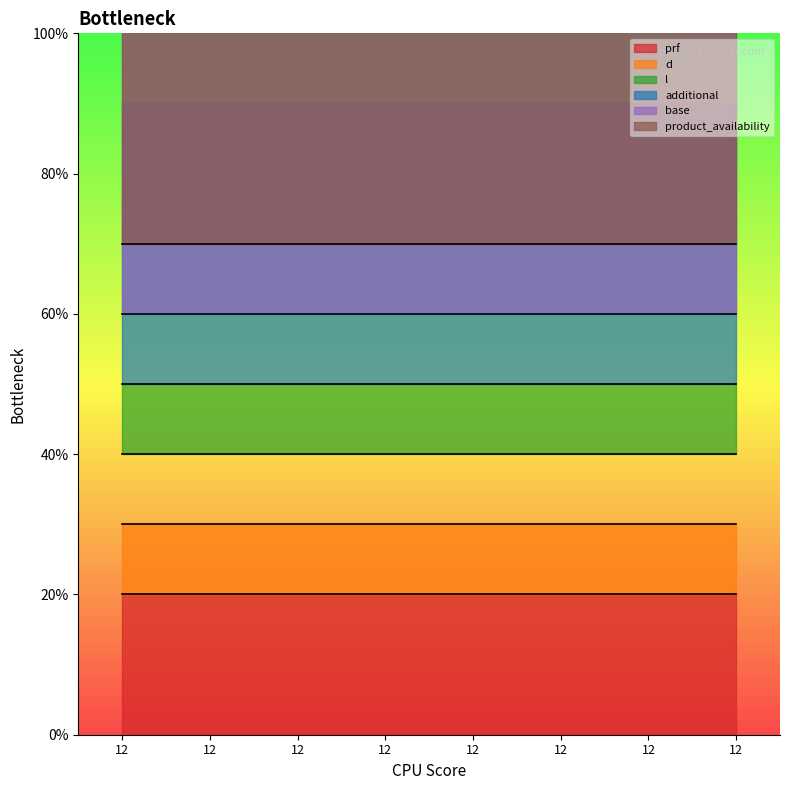

Which series has the widest spread of values?

prf